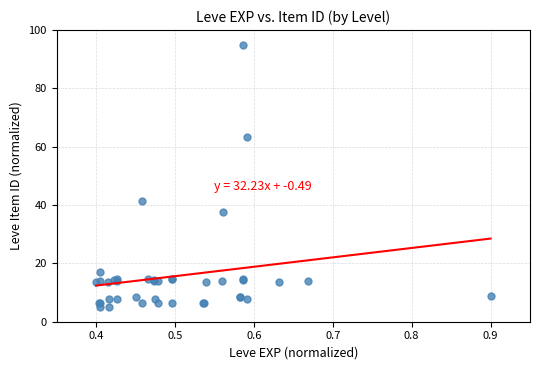

What Y value in the scatter plot is closest to 50?

41.4